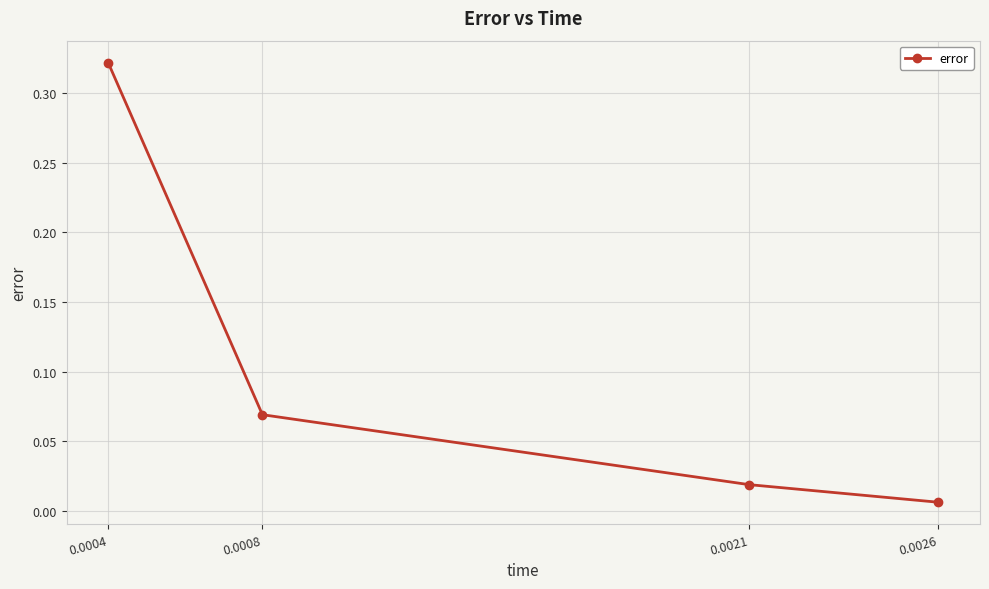

List the labels in order of value, smallest first.

0.0026, 0.0021, 0.0008, 0.0004